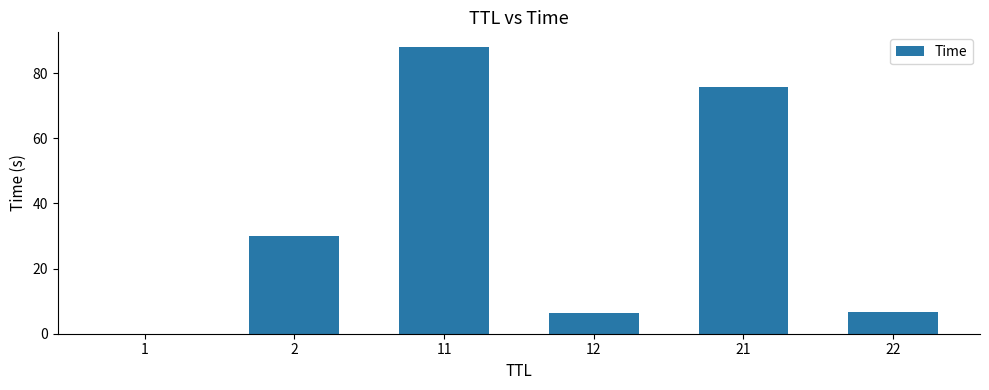

What is the sum of all values?

206.9